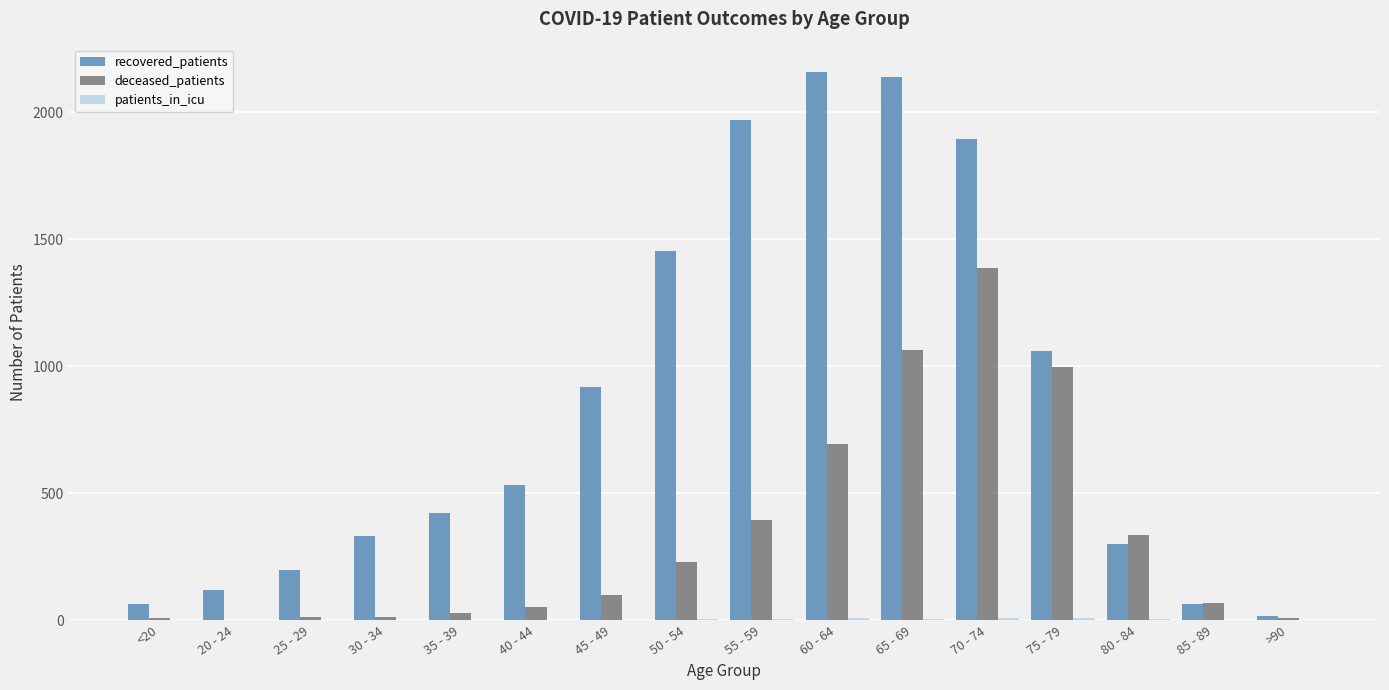

What is the sum of all recovered_patients values?

13638